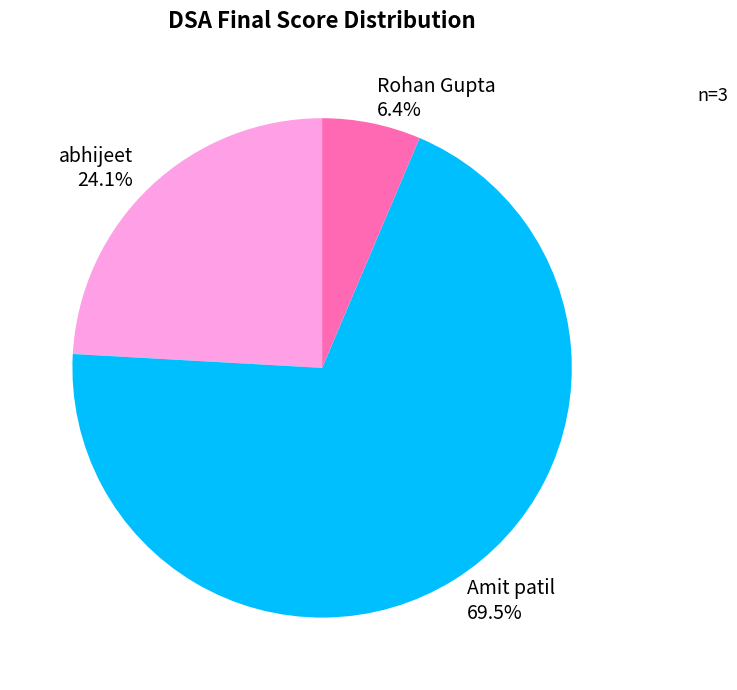

Between Amit patil and abhijeet, which is larger?

Amit patil